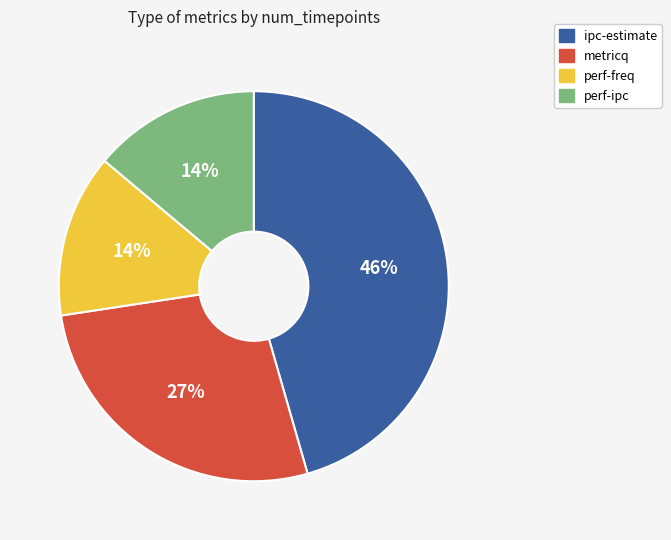

What is the largest slice in the pie chart?

ipc-estimate